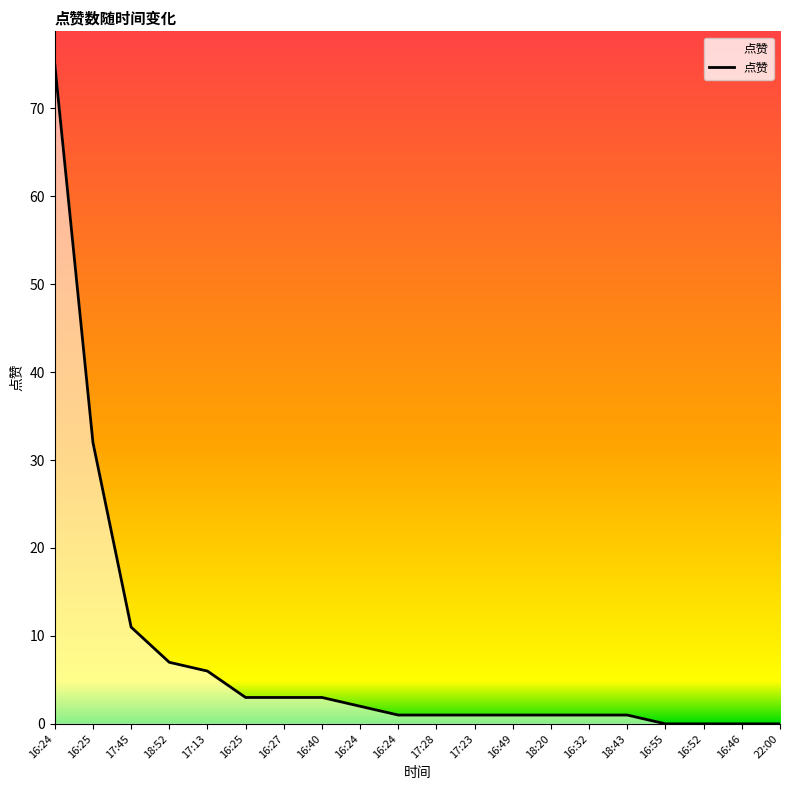

Reading left to right, list all the values displayed in this chart.

16:24=75	16:25=32	17:45=11	18:52=7	17:13=6	16:25=3	16:27=3	16:40=3	16:24=2	16:24=1	17:28=1	17:23=1	16:49=1	18:20=1	16:32=1	18:43=1	16:55=0	16:52=0	16:46=0	22:00=0